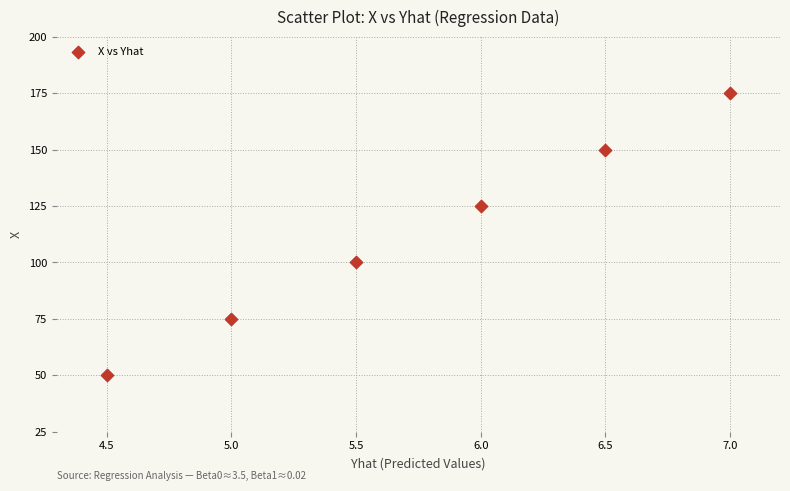

What is the range of Y values (max minus min)?

125